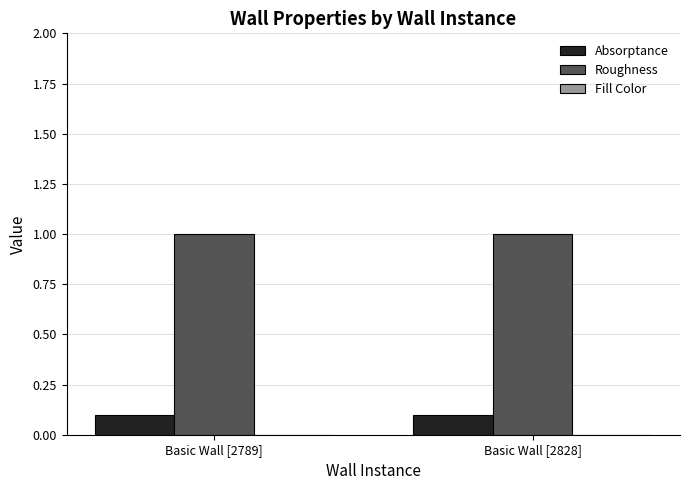

Are the bars grouped side by side (vs. stacked)?

Yes